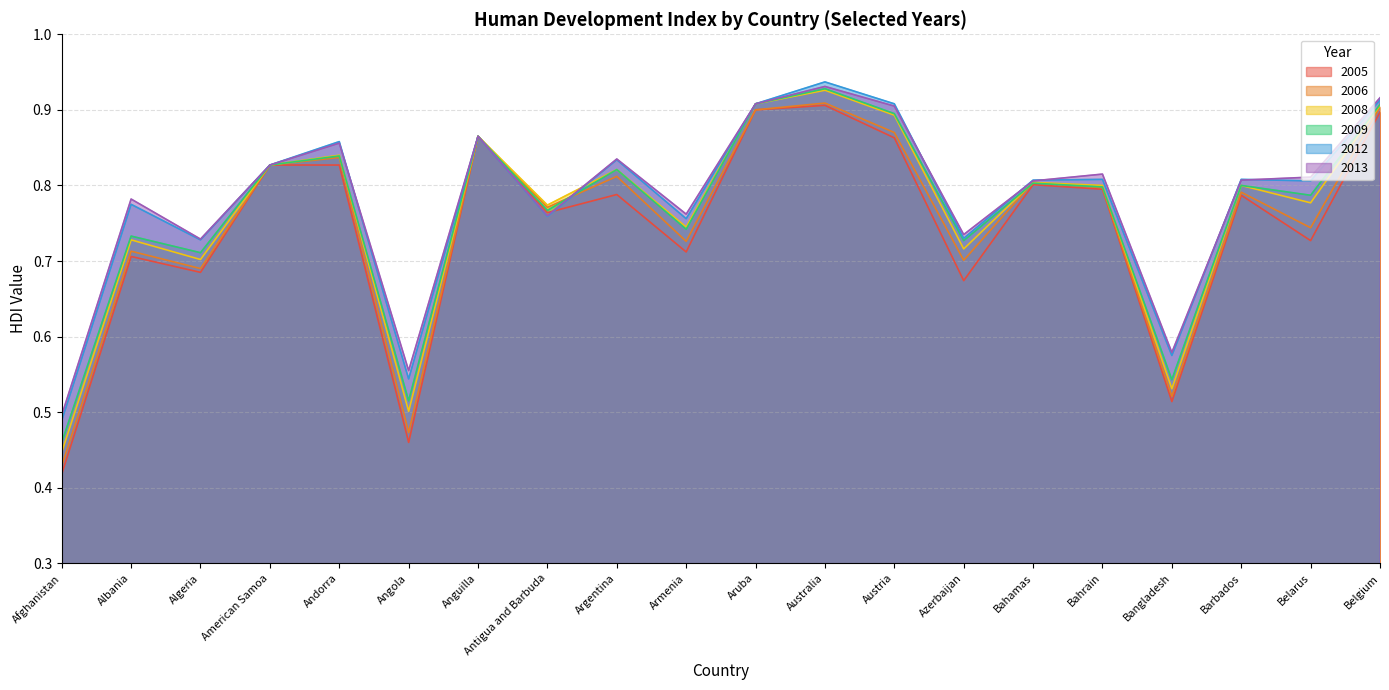

Rank the series by their maximum value, from highest to lowest.

2012, 2013, 2009, 2008, 2006, 2005